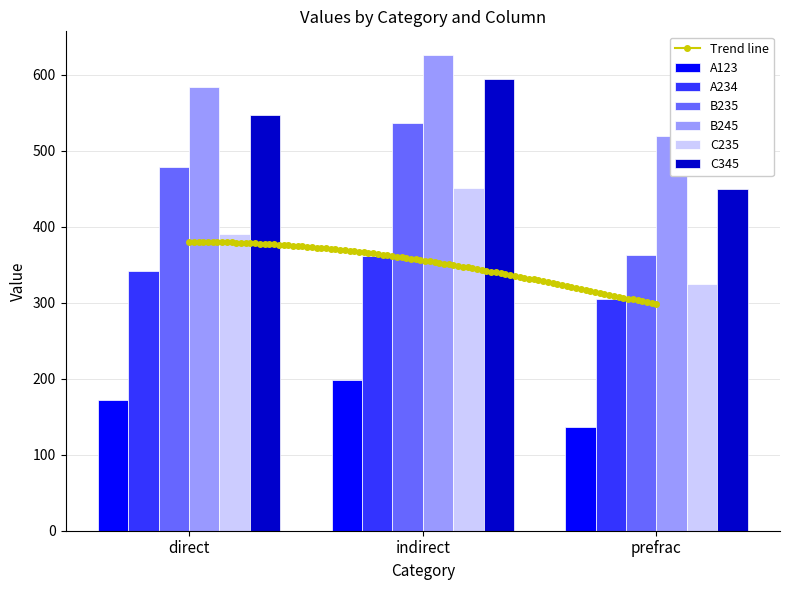

Where does the C345 series first go above 547?

indirect